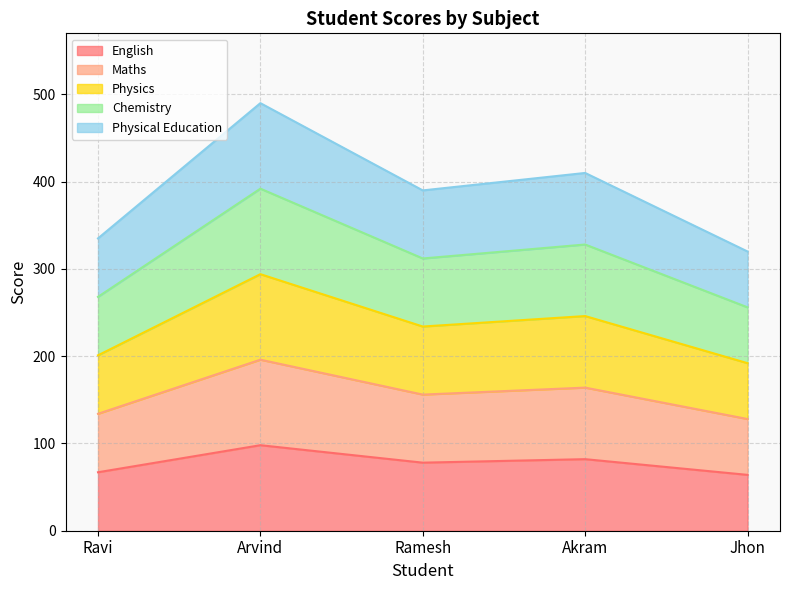

Which category has the lowest value in the English series?

Jhon